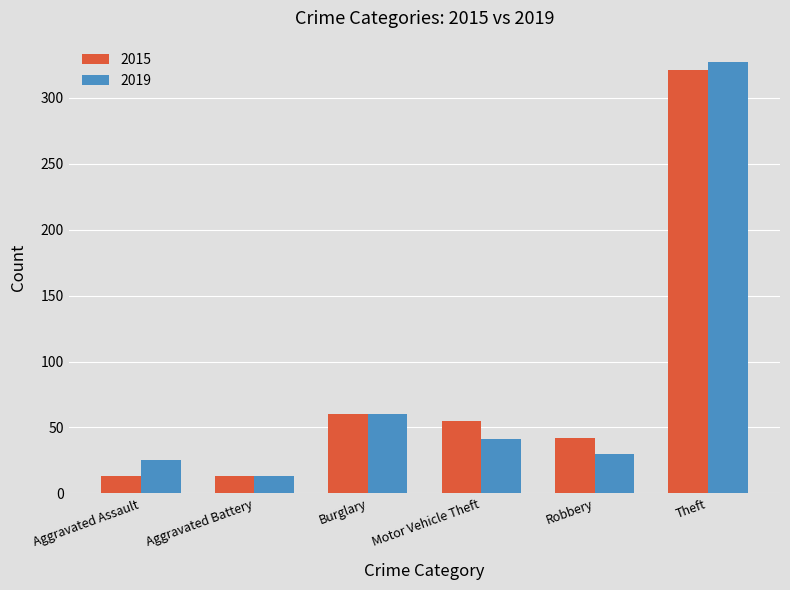

The value of 2019 at Burglary is 97. True or false?

False